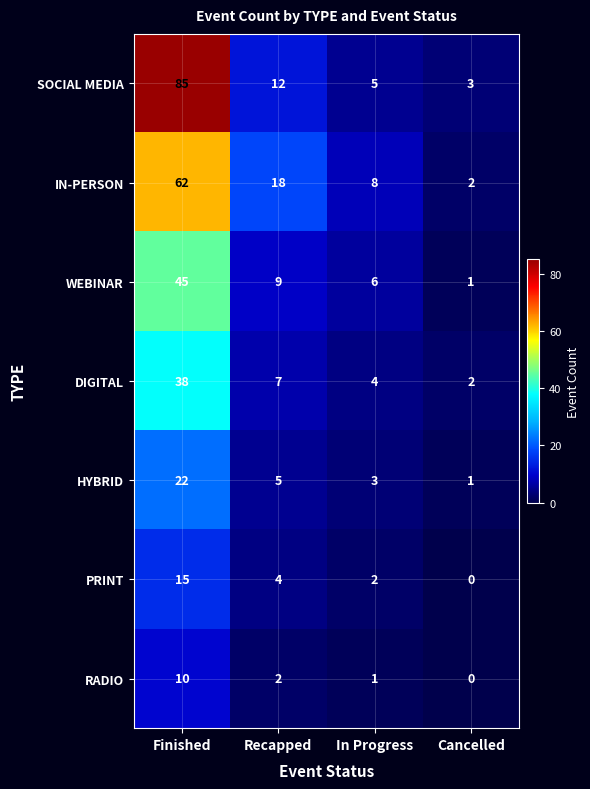

Which series changed the most between In Progress and Cancelled?

IN-PERSON